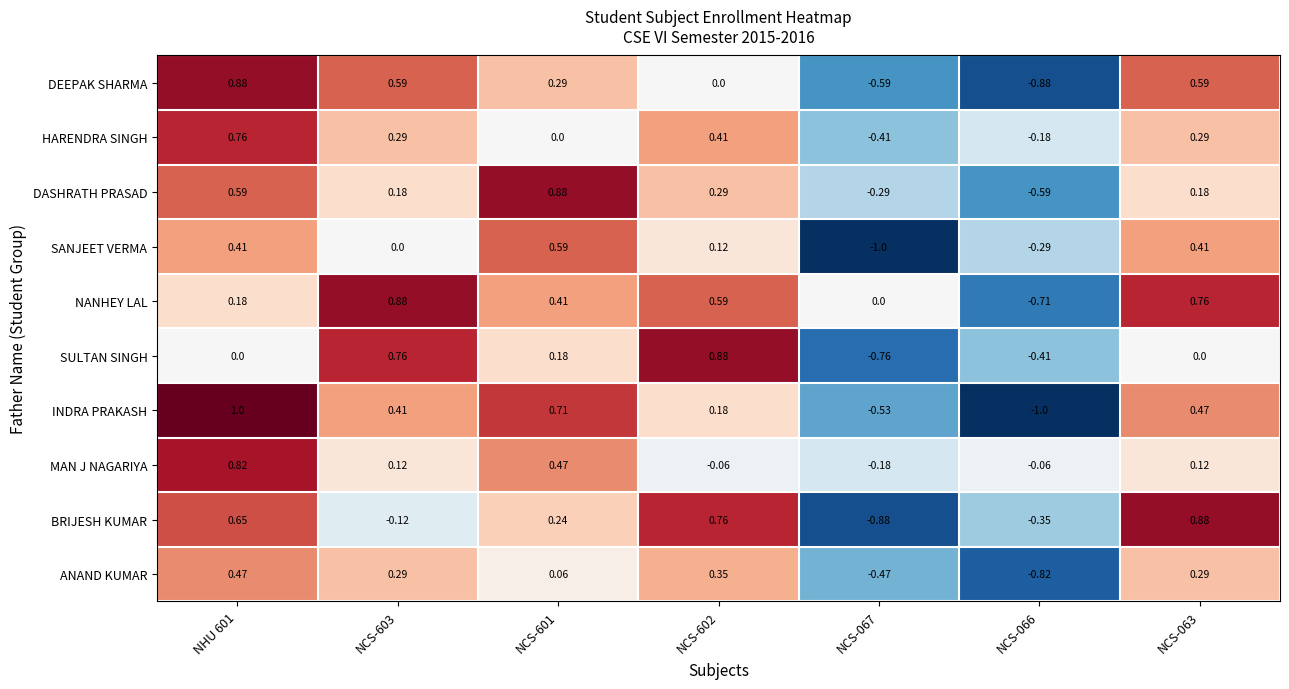

How many values in the BRIJESH KUMAR series are below 0?

3